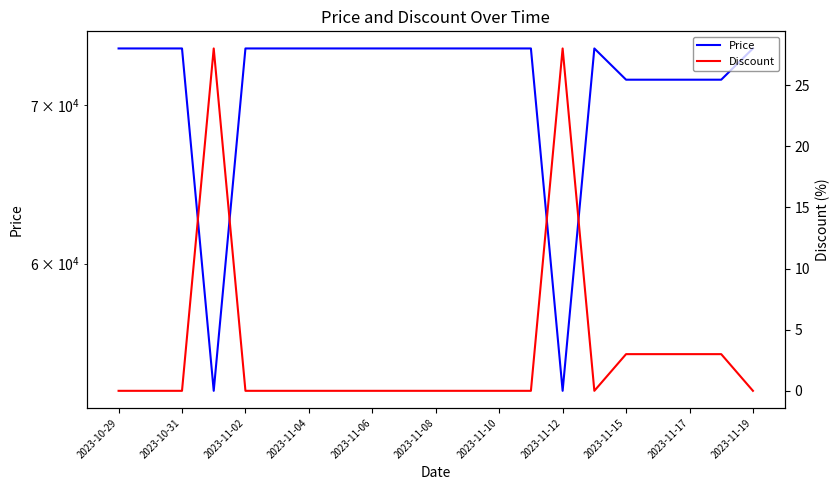

What is the total value across all series at 2023-10-29?

74000